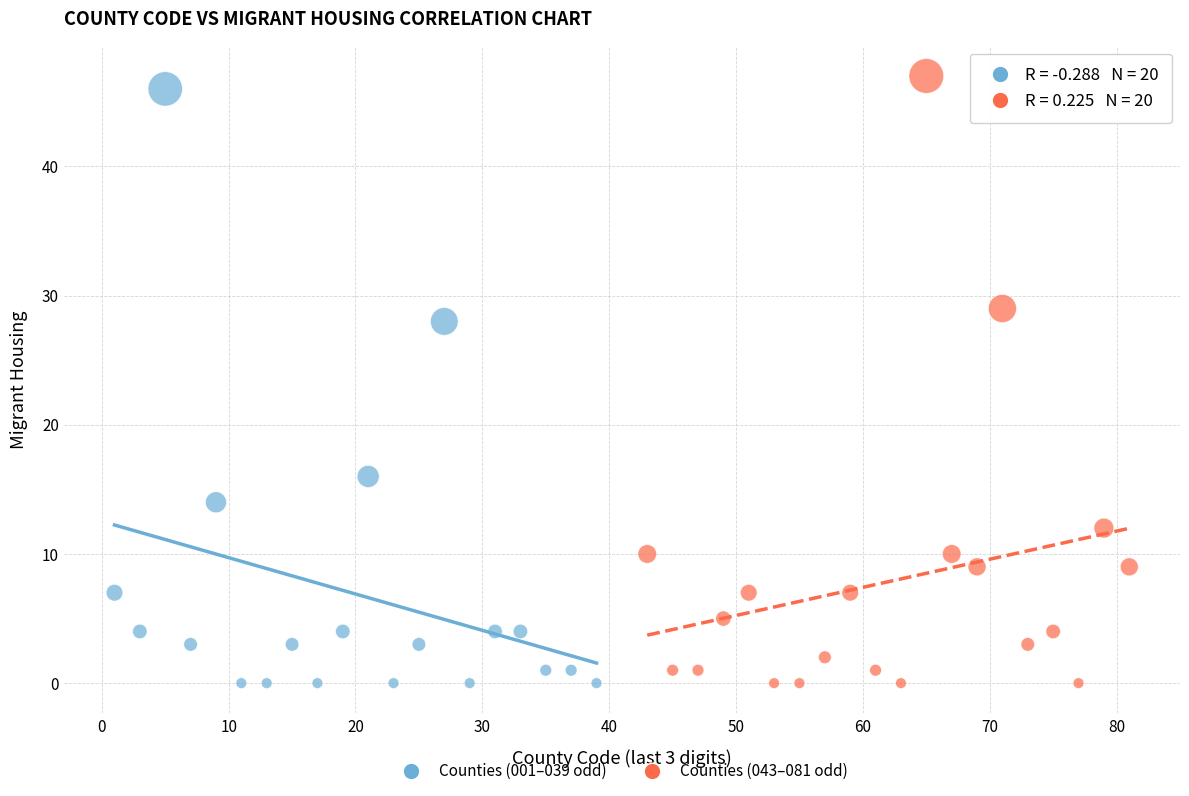

What are all the series names shown in the legend?

Counties (001–039 odd), Counties (043–081 odd)